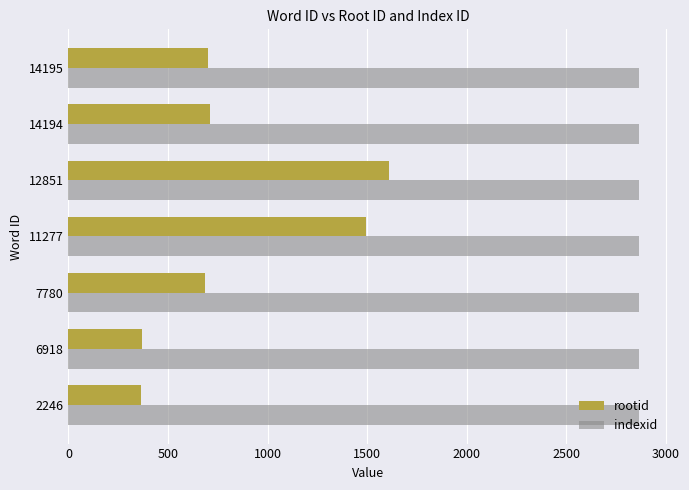

Which series has the widest spread of values?

rootid